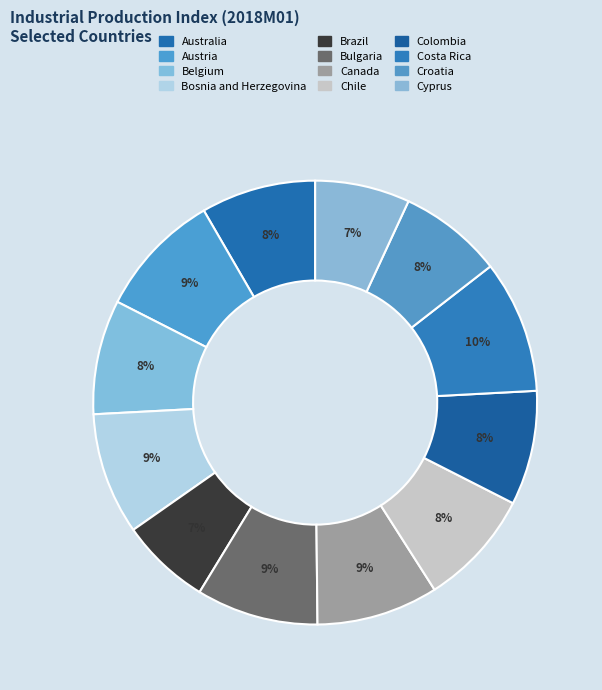

Approximately how many times larger is the value at Bosnia and Herzegovina compared to Chile?

1.0